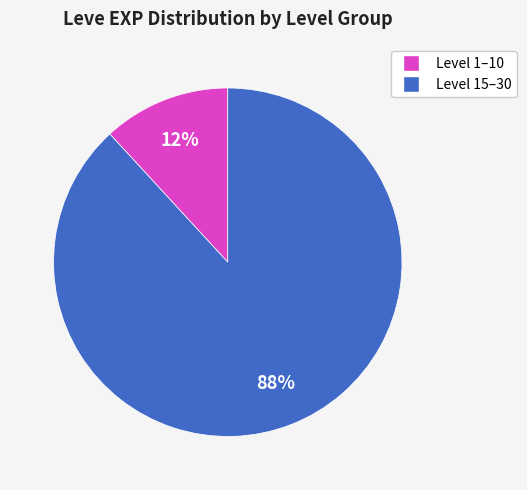

Does any single category account for the majority?

Yes